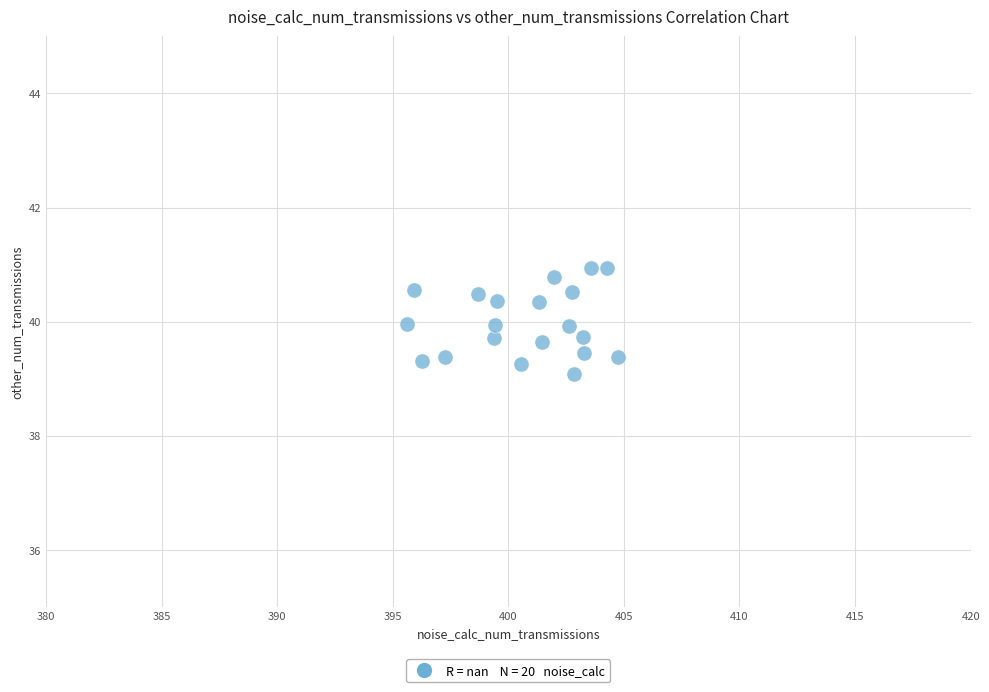

What is the range of X values (max minus min)?

9.1